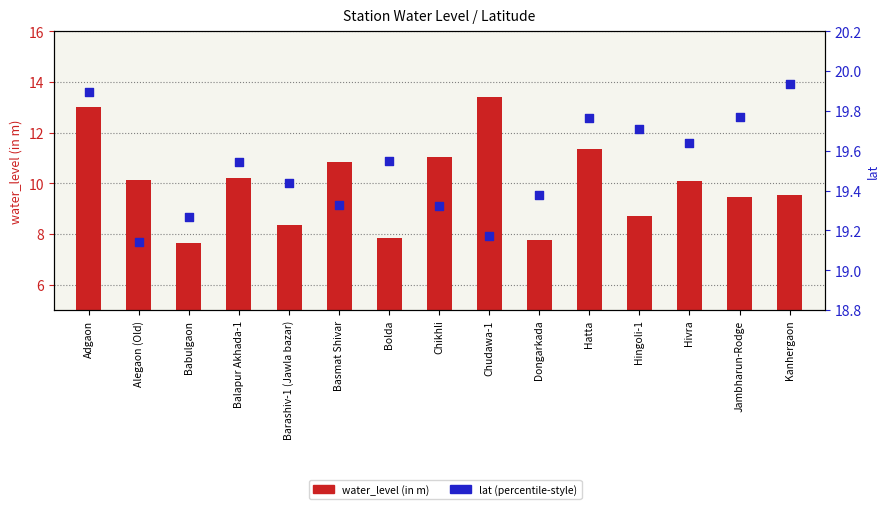

Which series has the largest total across all categories?

lat